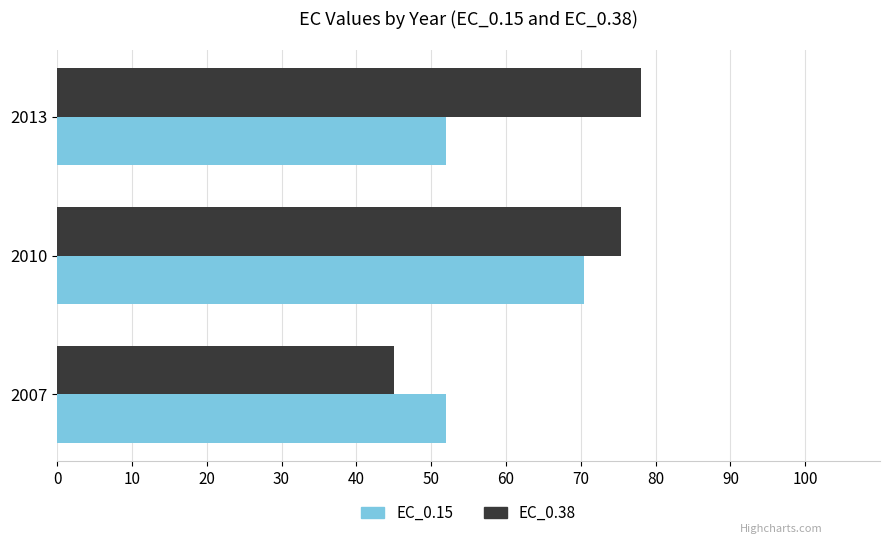

True or false: EC_0.15 has a value of 51.9 at 2007.

True